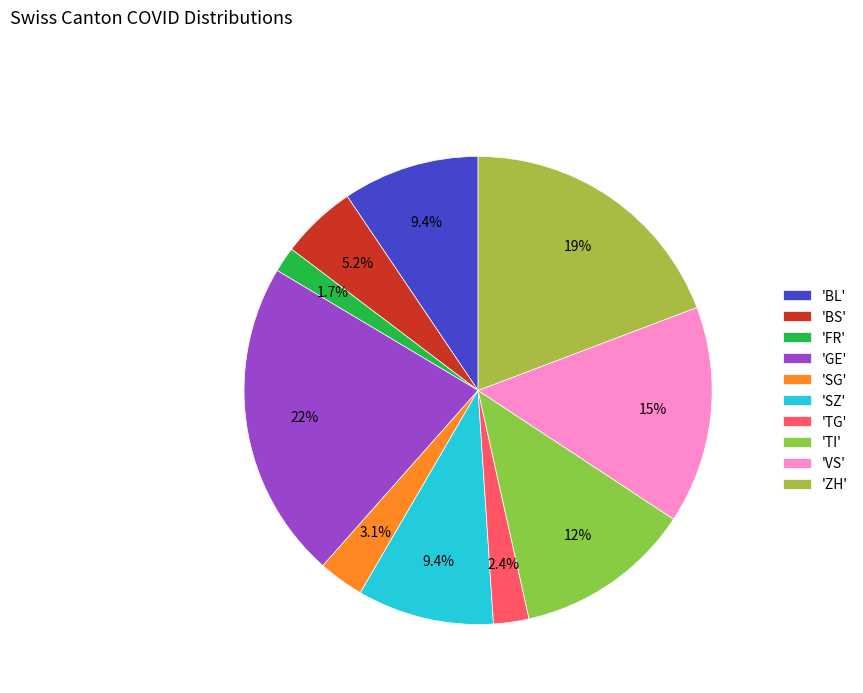

How many slices are in this pie chart?

10